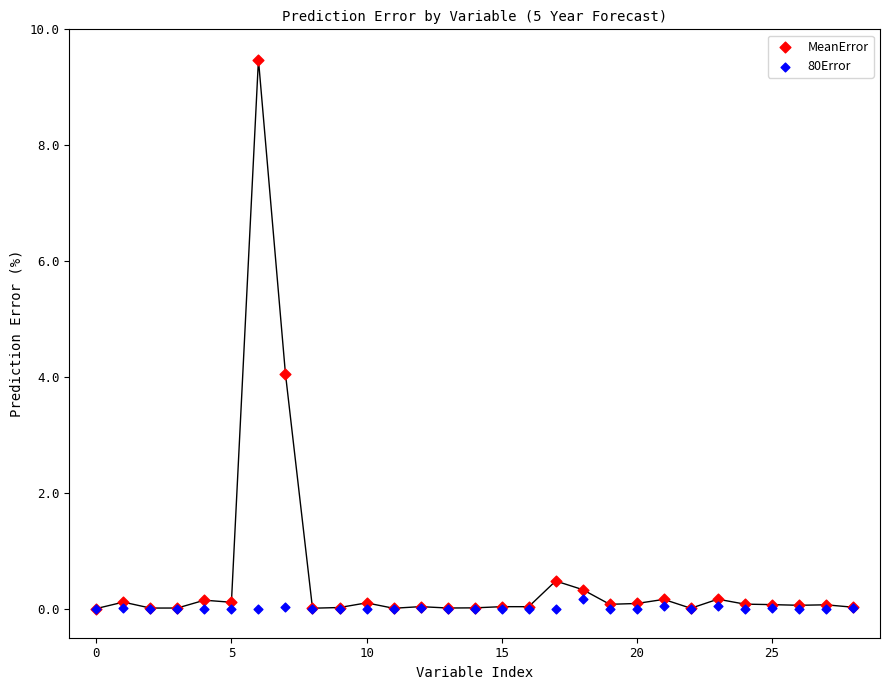

What are all the series names shown in the legend?

MeanError, 80Error